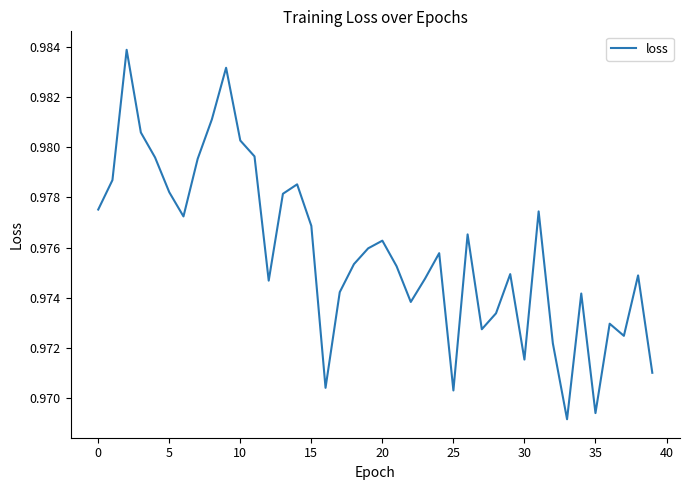

How many lines are shown in the chart?

1